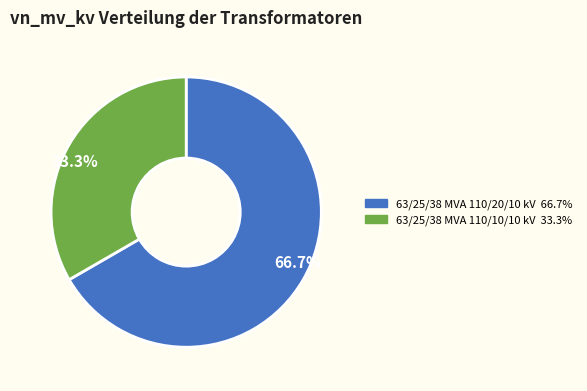

Is 63/25/38 MVA 110/10/10 kV the majority of the pie?

No